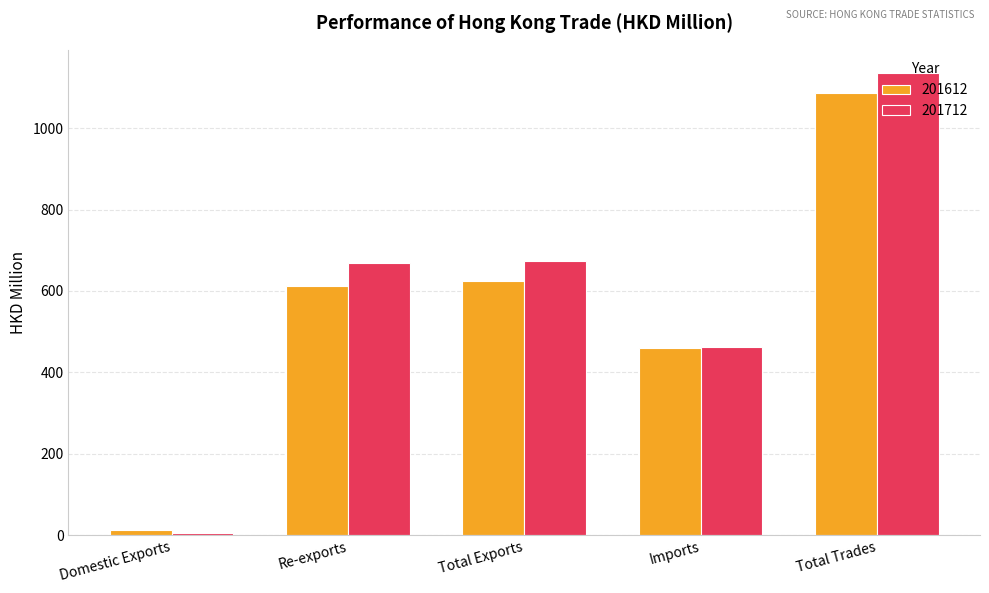

Which category has the highest value in the 201712 series?

Total Trades